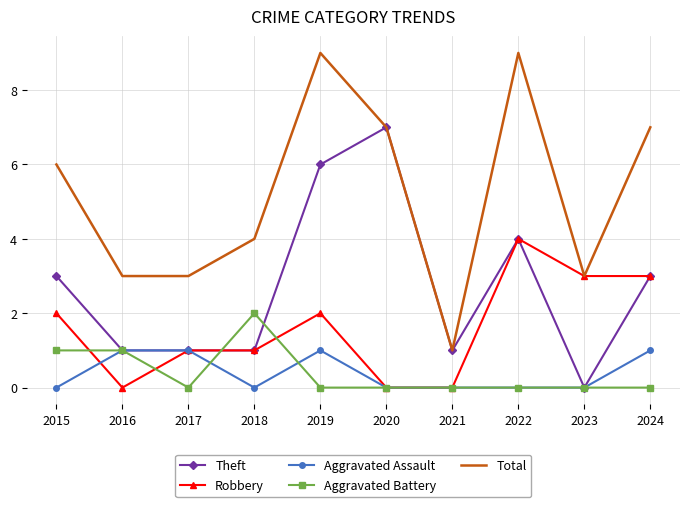

What is the maximum value for Theft?

7